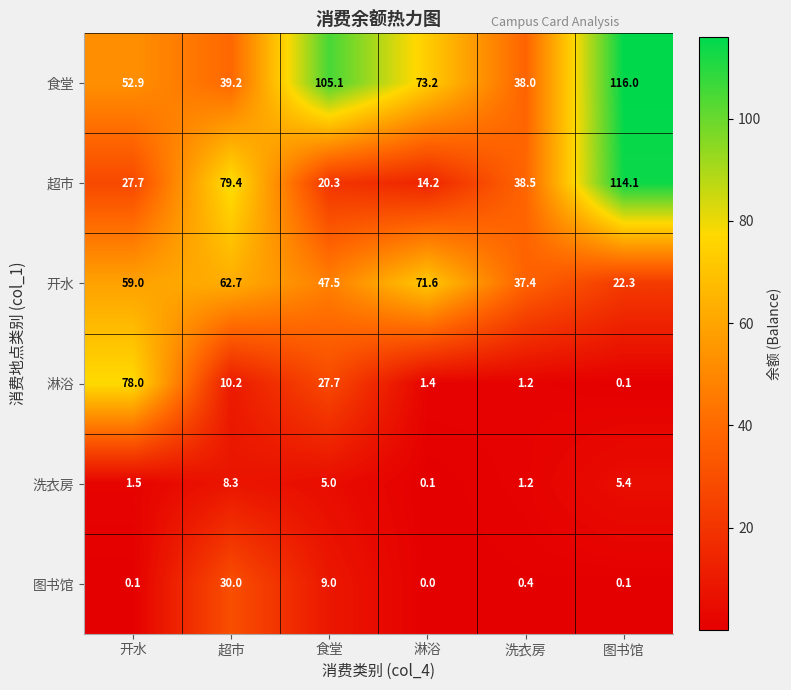

What is the average value of the 洗衣房 series?

3.6